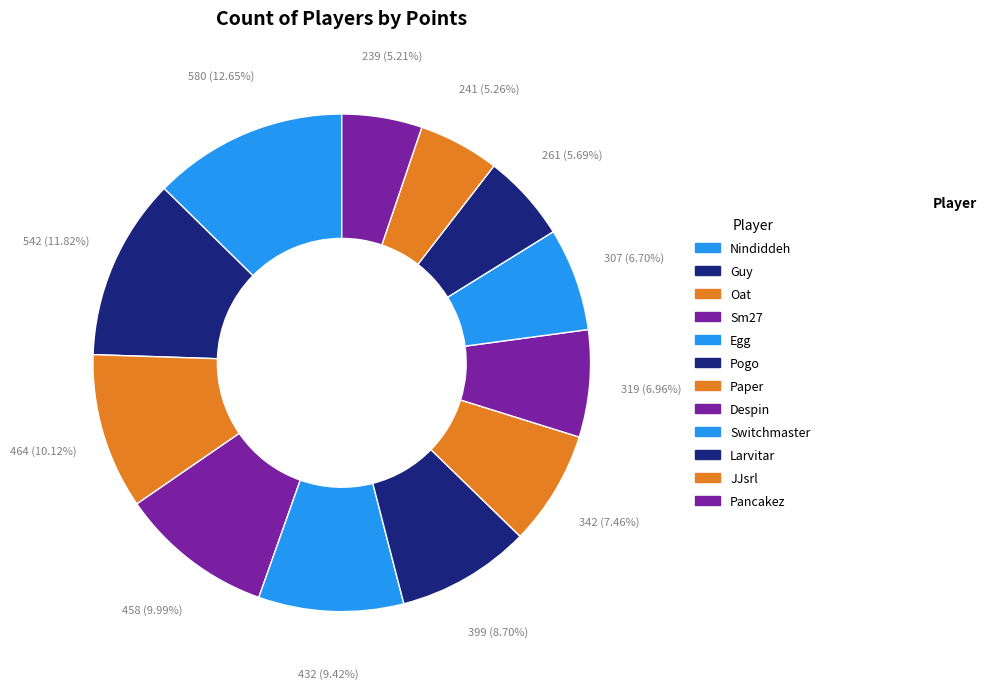

How many segments does this pie chart have?

12